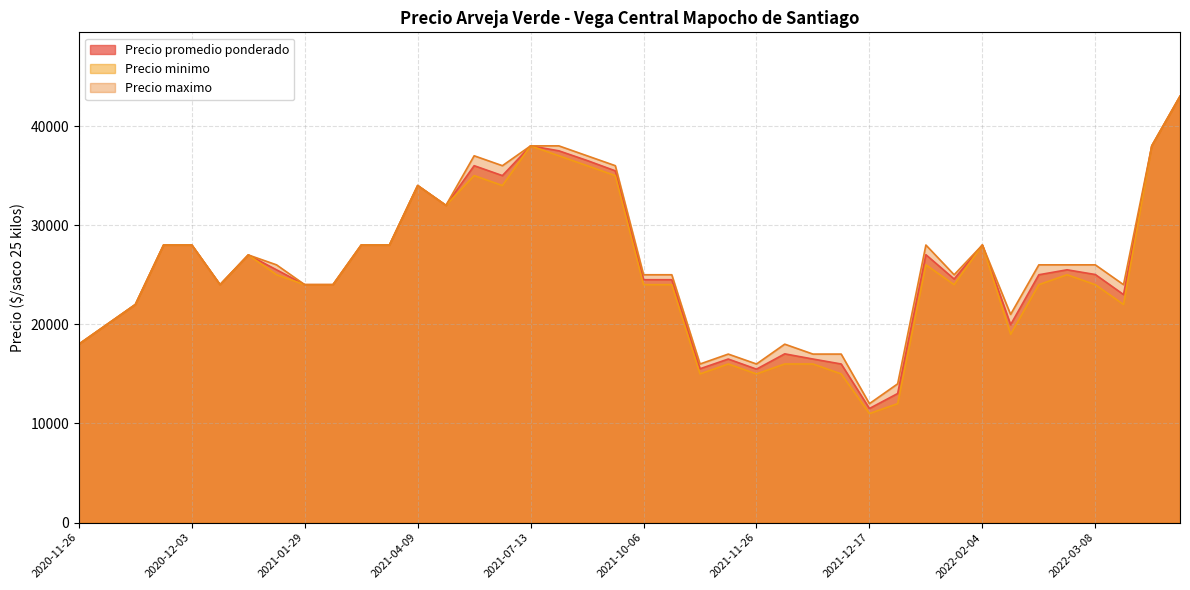

True or false: Precio maximo and Precio minimo cross at least once.

False